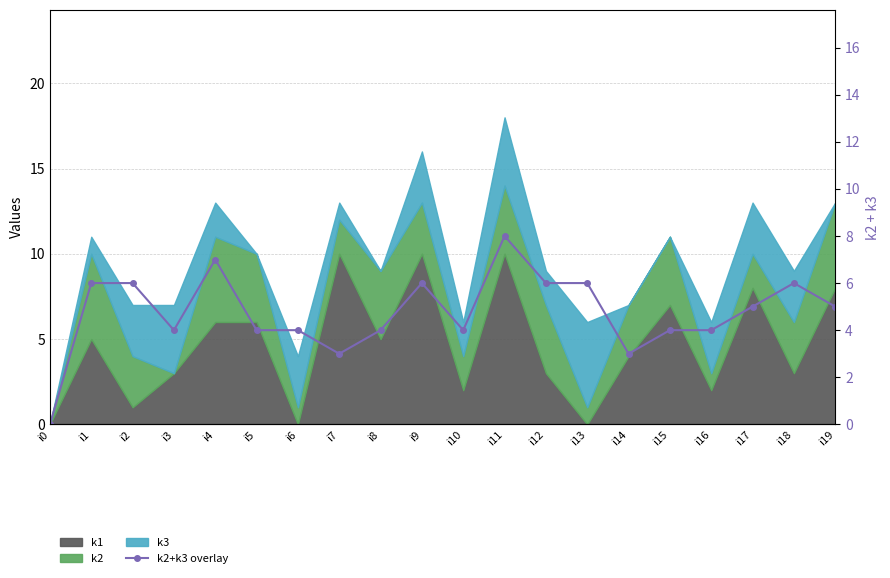

Is it true that the value at i2 is 8?

False